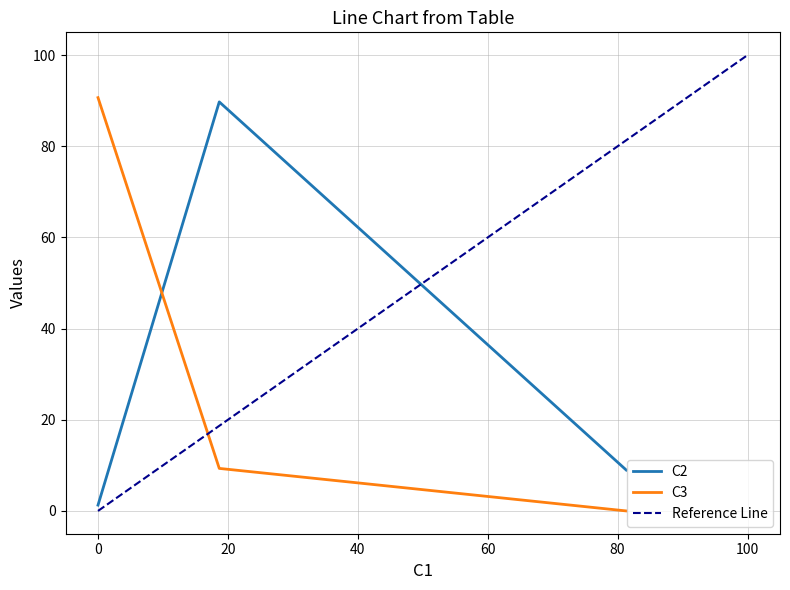

What is the sum of the C3 values at 18.67 and 81.33?

9.3